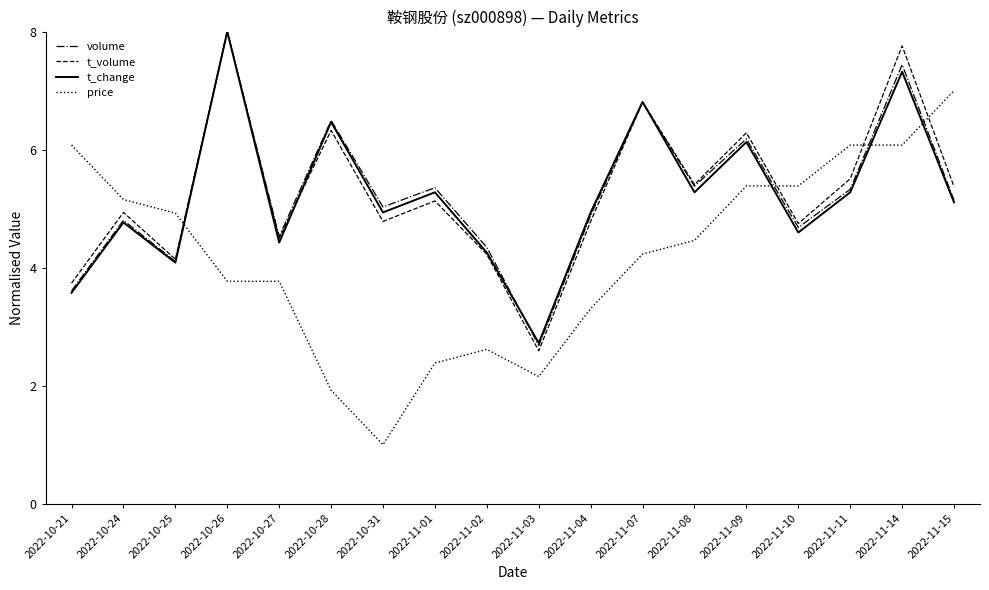

After their last crossing, which series has the higher values: t_change or price?

price